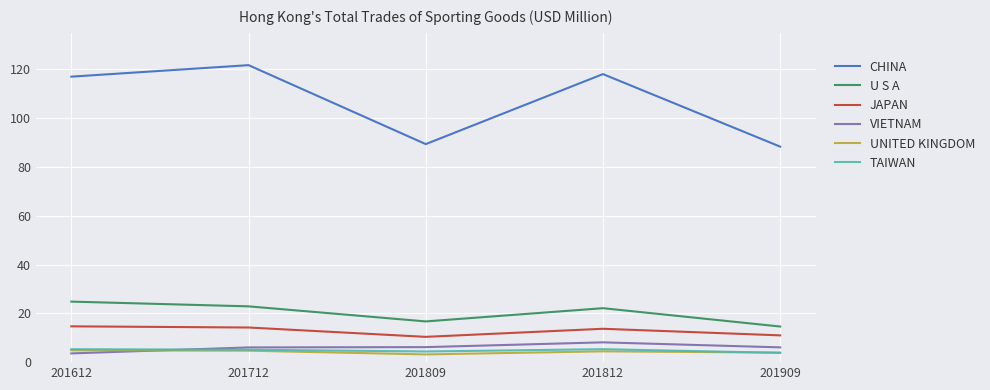

Is the value of UNITED KINGDOM at 201612 greater than the value of U S A at 201812?

No